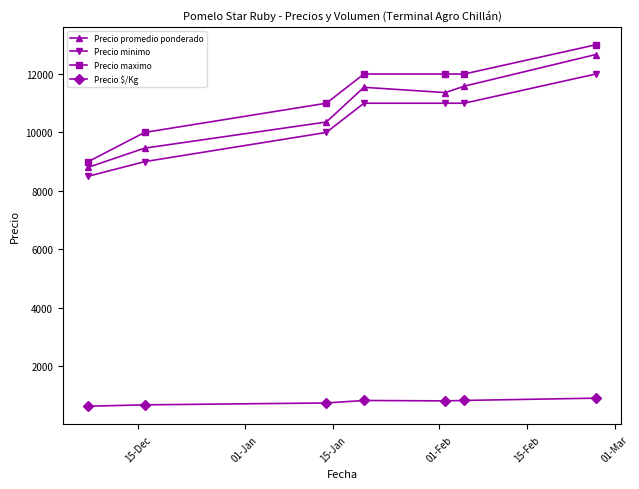

Which series has the widest spread of values?

Precio maximo